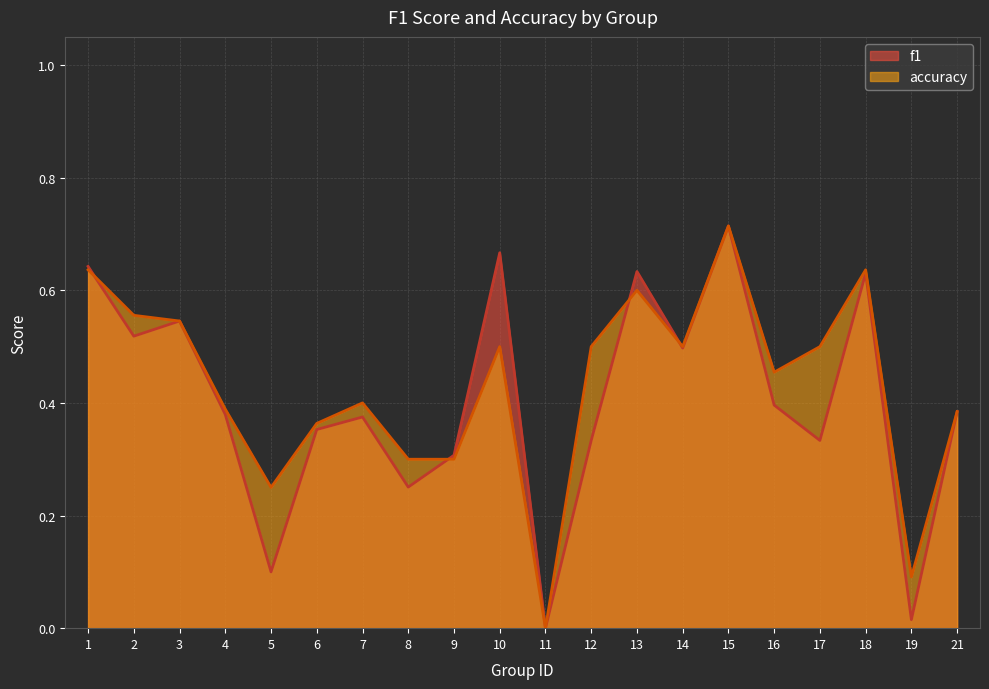

In accuracy, how many points are lower than both neighbors (excluding endpoints)?

5